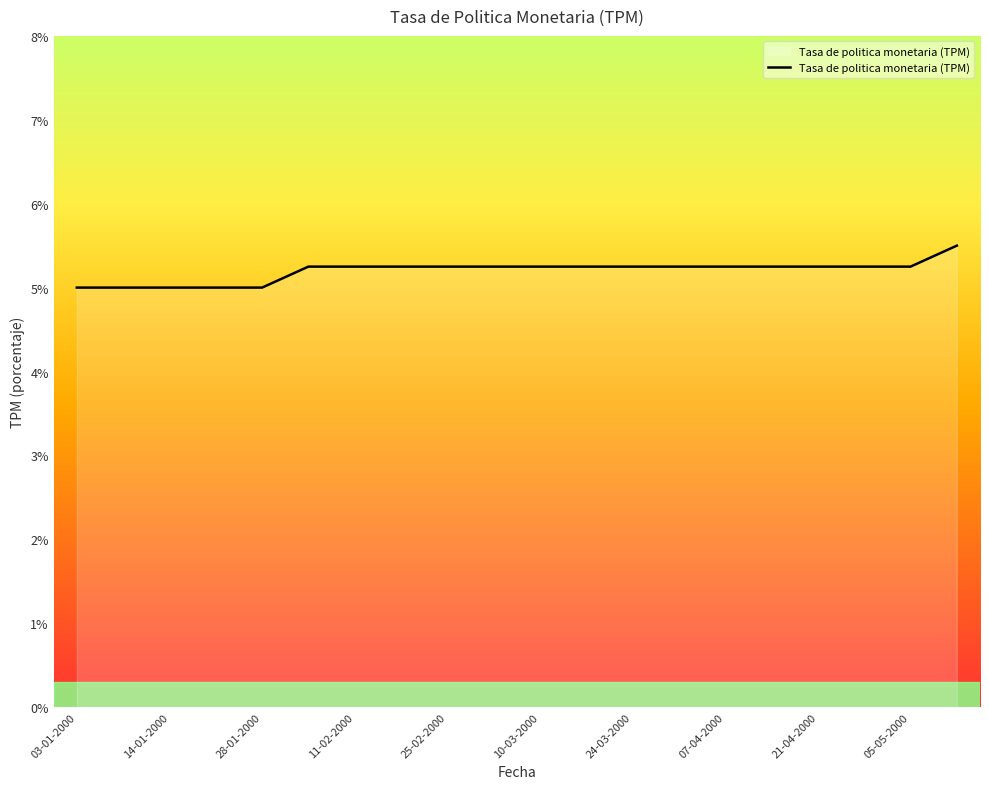

What is the minimum value shown in the chart?

5.0